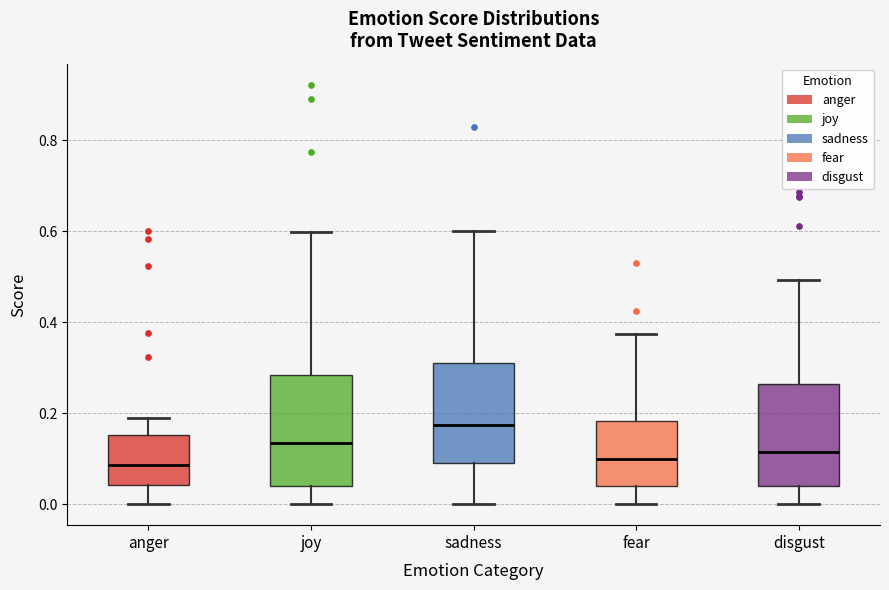

Which box has the highest median line?

sadness